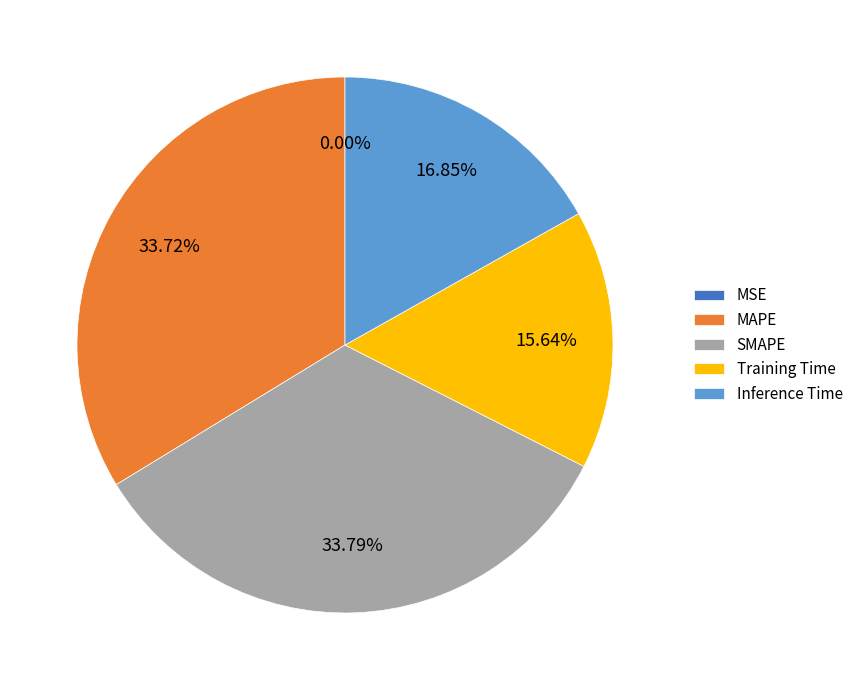

Do Inference Time and MAPE together represent more than half of the pie?

Yes